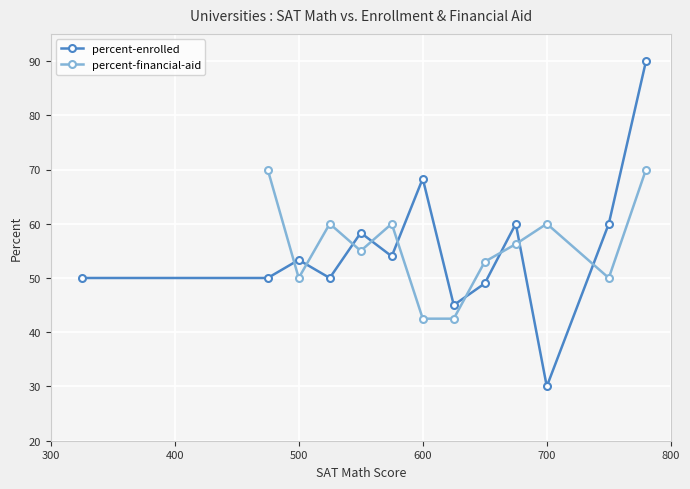

Which series has the largest range (max minus min)?

percent-enrolled